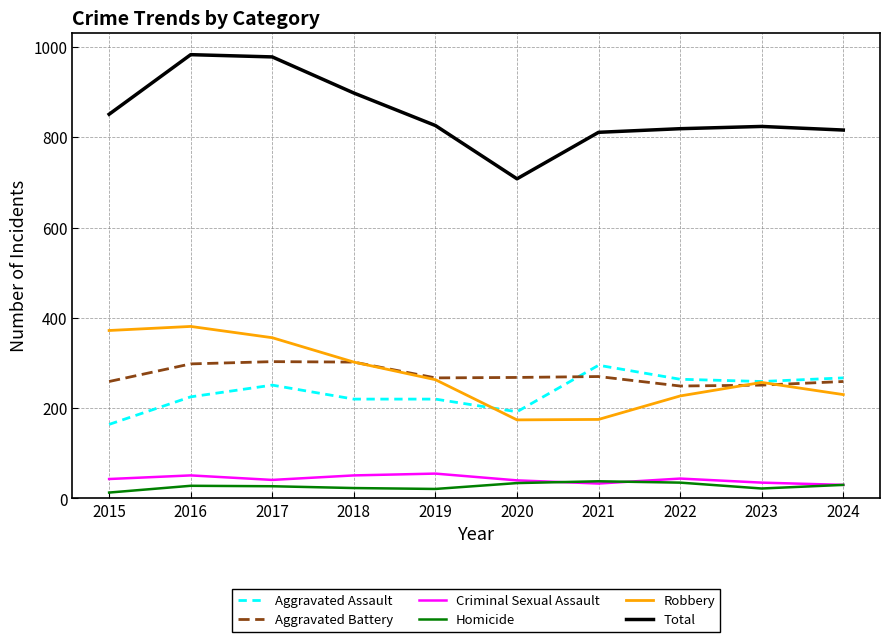

Which series has the widest spread of values?

Total